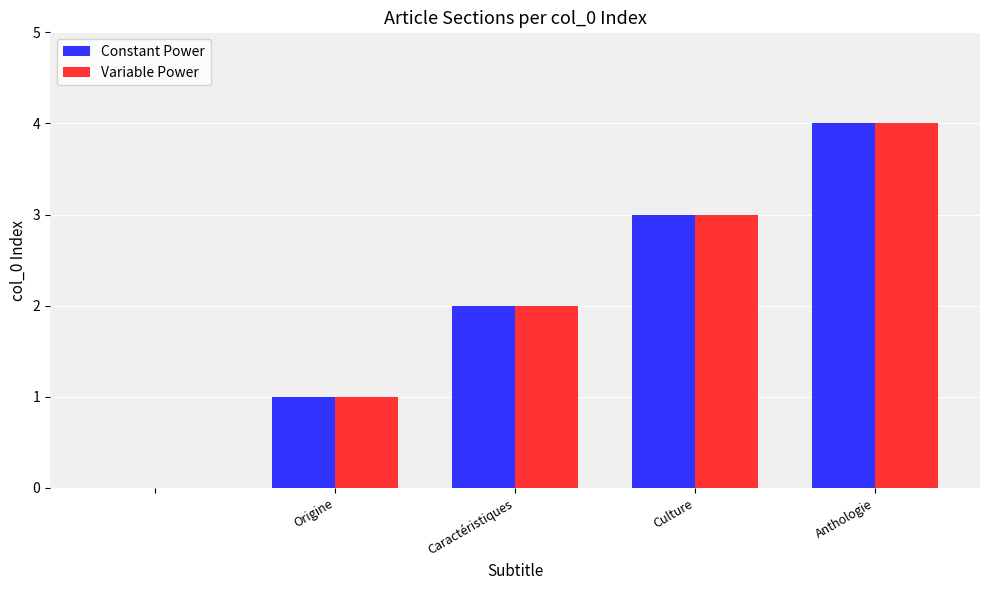

What is the sum of all Constant Power values?

10